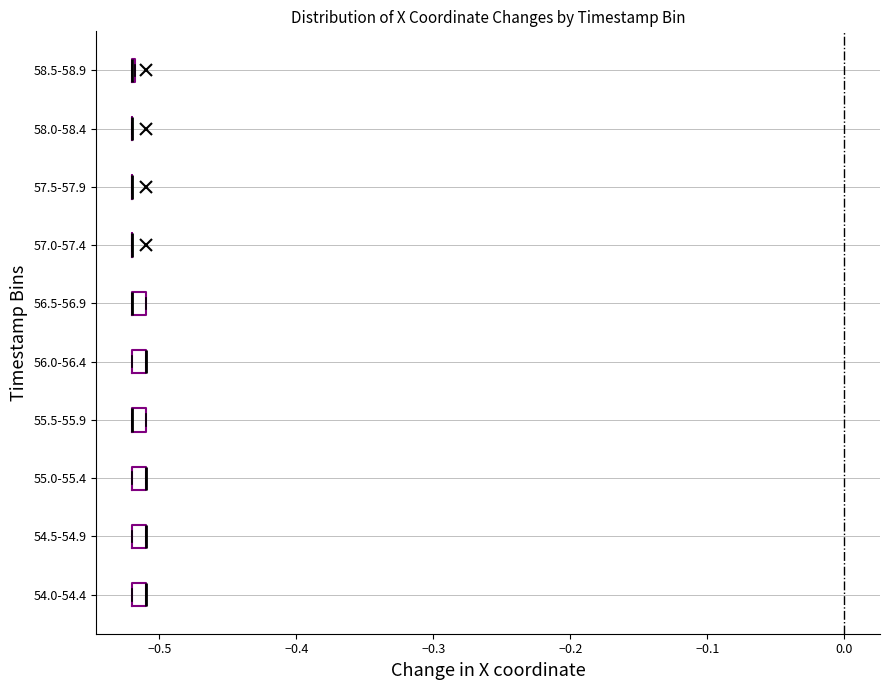

Where is the right edge of the box for 55.5-55.9 on the x-axis? The values are not printed on the chart, so give them approximately, as read against the axis.

-0.51